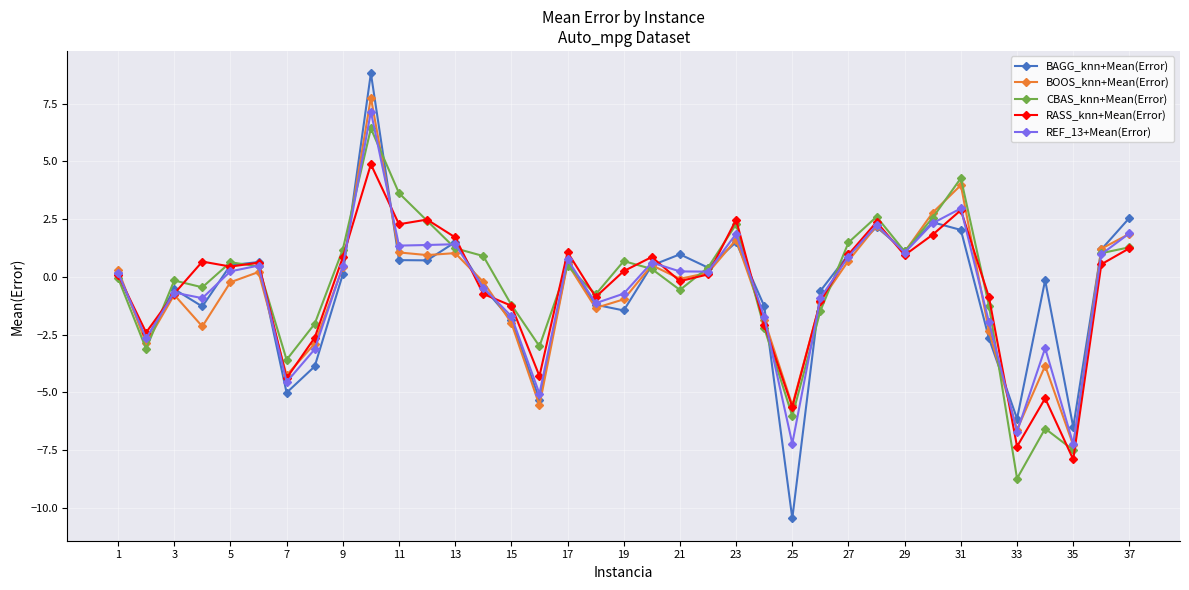

What is the smallest value displayed?

-10.5